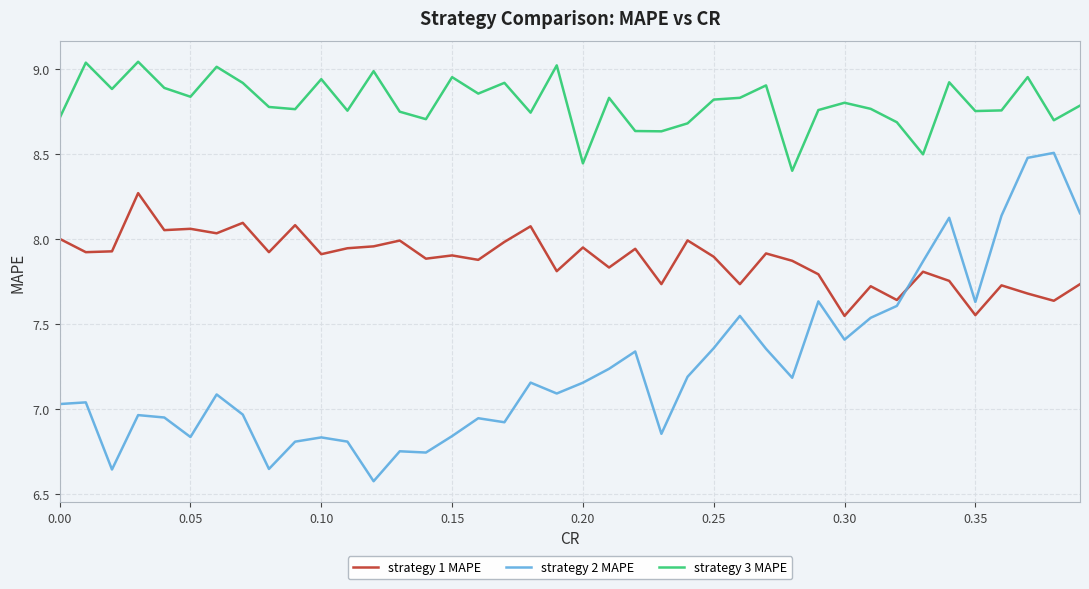

True or false: strategy 1 MAPE and strategy 3 MAPE intersect in this chart.

False